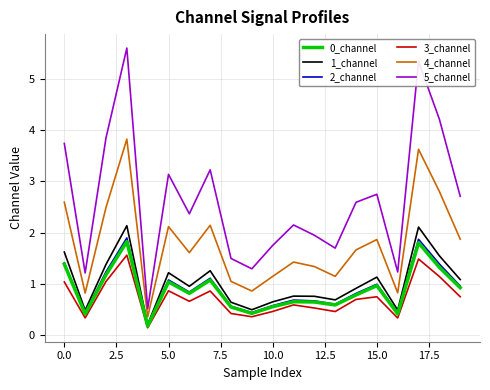

Which series has the largest range (max minus min)?

5_channel